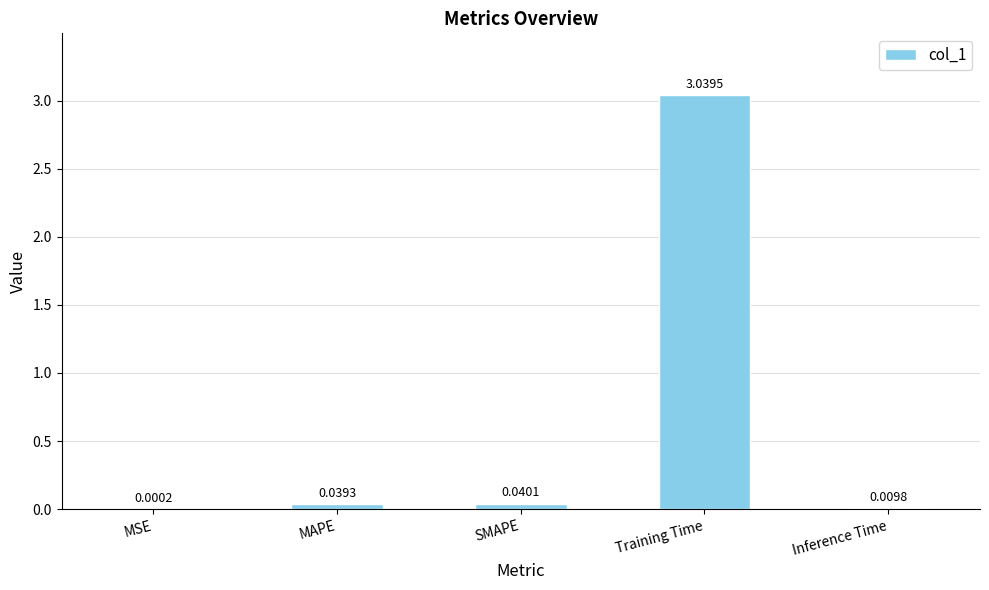

Which category has the highest value across all series?

Training Time